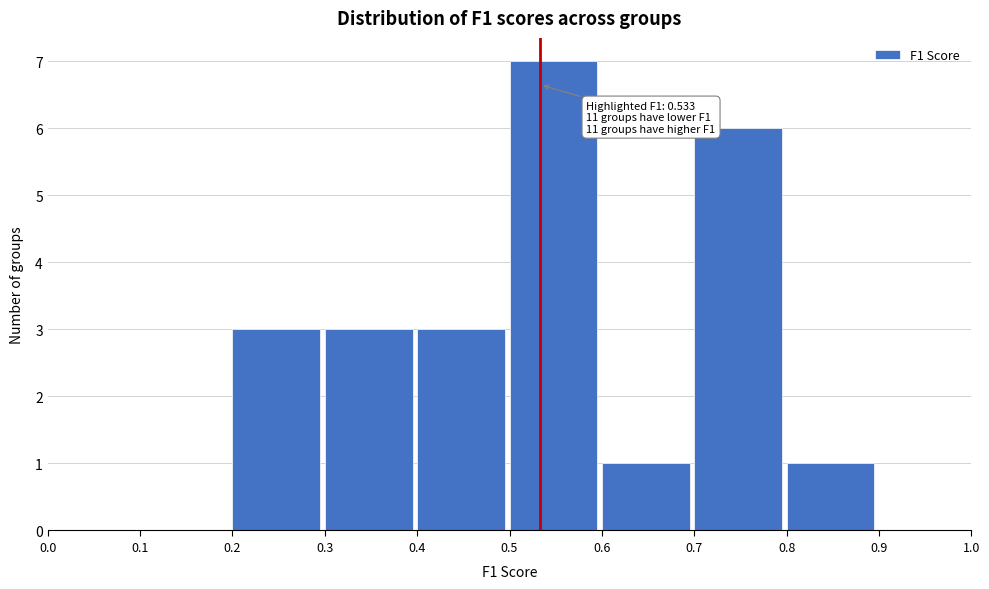

Which range on the x-axis has the tallest bar?

0.5 to 0.6